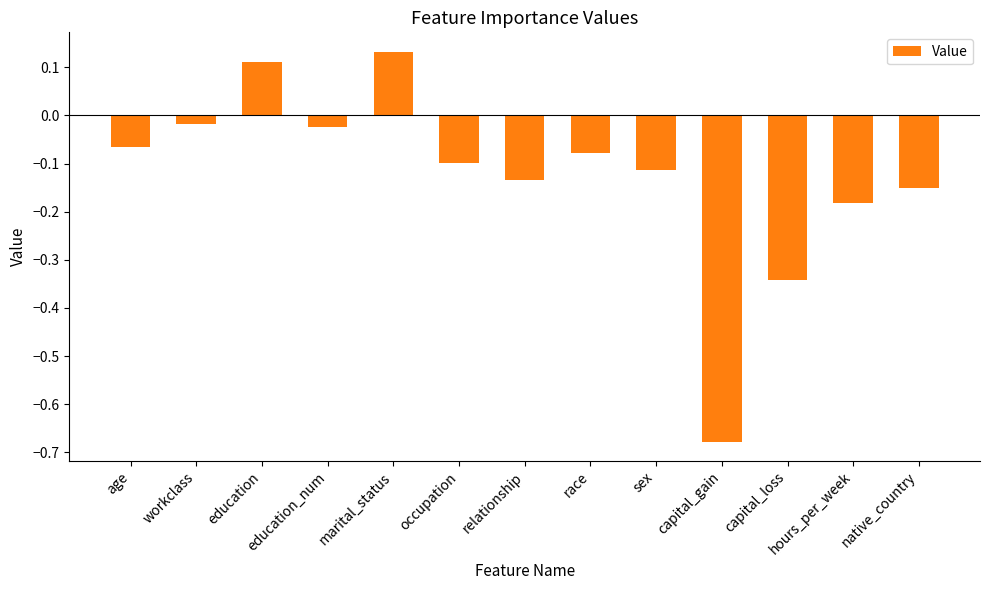

What is the difference between the second highest and second lowest values?

0.5